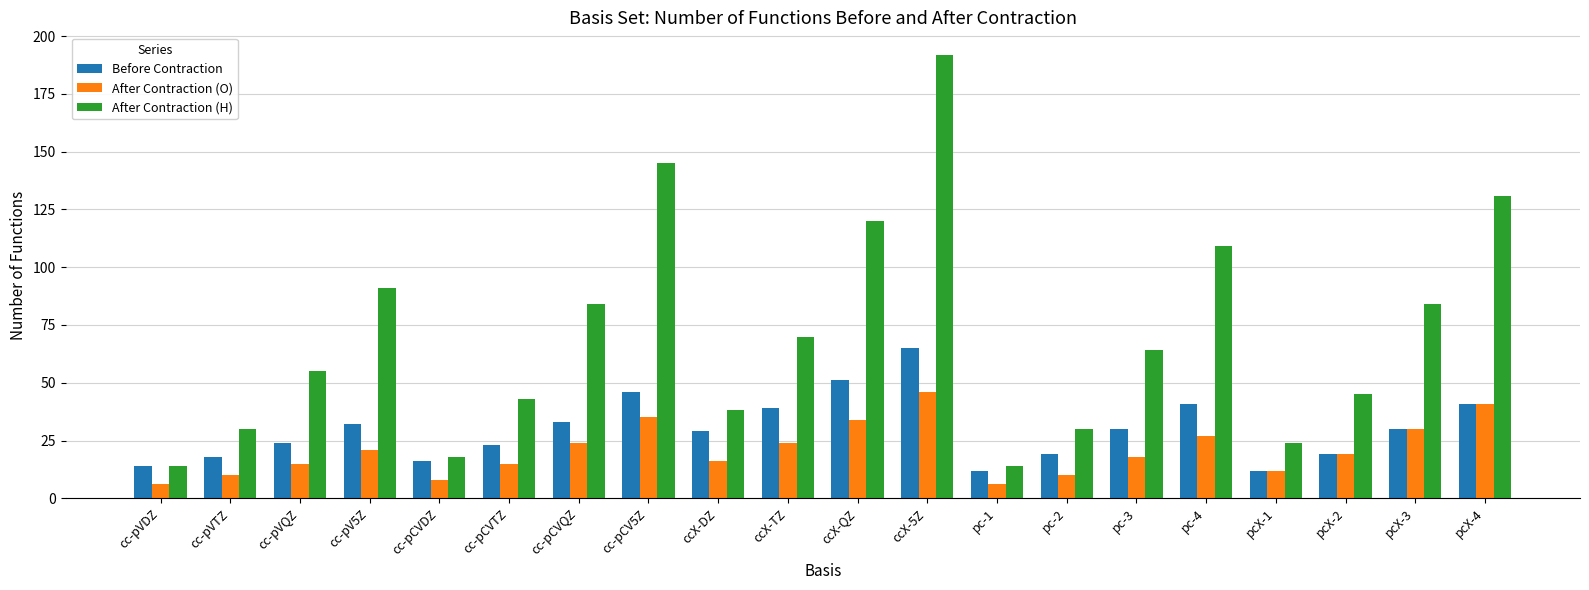

What value does the After Contraction (O) series have at pc-3, to the nearest 5?

20